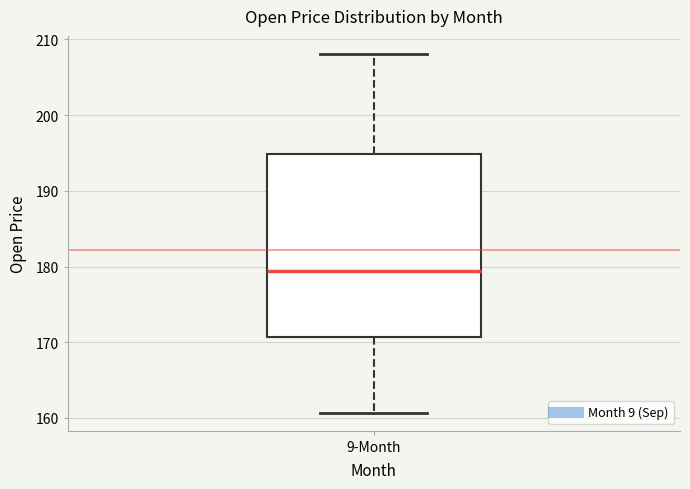

Where does the upper whisker of the box for 9-Month end on the y-axis? The values are not printed on the chart, so give them approximately, as read against the axis.

208